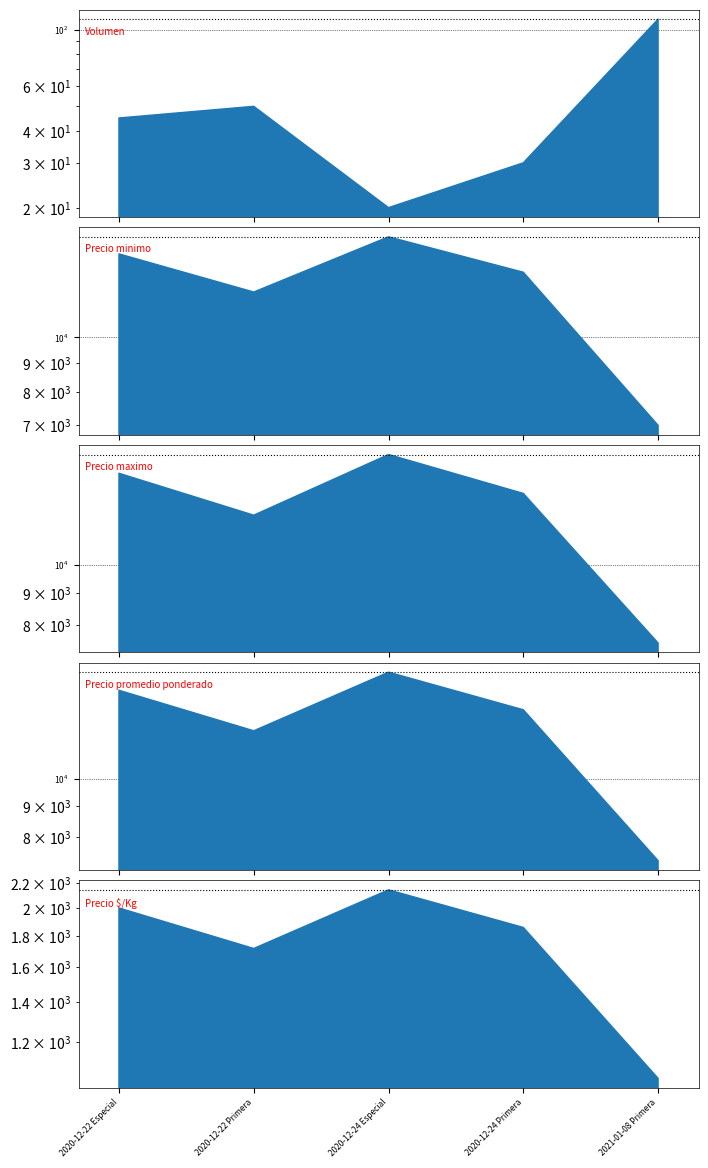

What is the approximate value of Volumen at 2021-01-08 Primera, to the nearest 5?

110